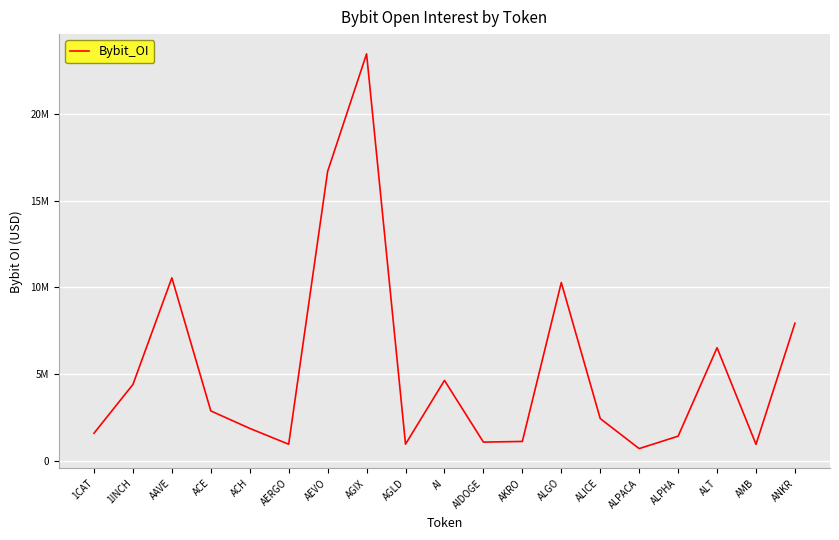

Reading left to right, extract all data points from this chart.

1CAT=1589997	1INCH=4401285	AAVE=10546556	ACE=2877106	ACH=1869803	AERGO=956876	AEVO=16680959	AGIX=23455951	AGLD=961746	AI=4636170	AIDOGE=1079039	AKRO=1117959	ALGO=10276050	ALICE=2436154	ALPACA=705638	ALPHA=1422202	ALT=6518141	AMB=950805	ANKR=7932285